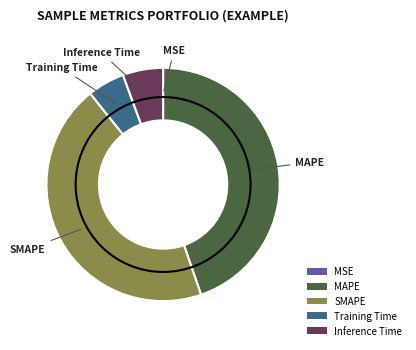

True or false: Inference Time accounts for 1% of the total.

False